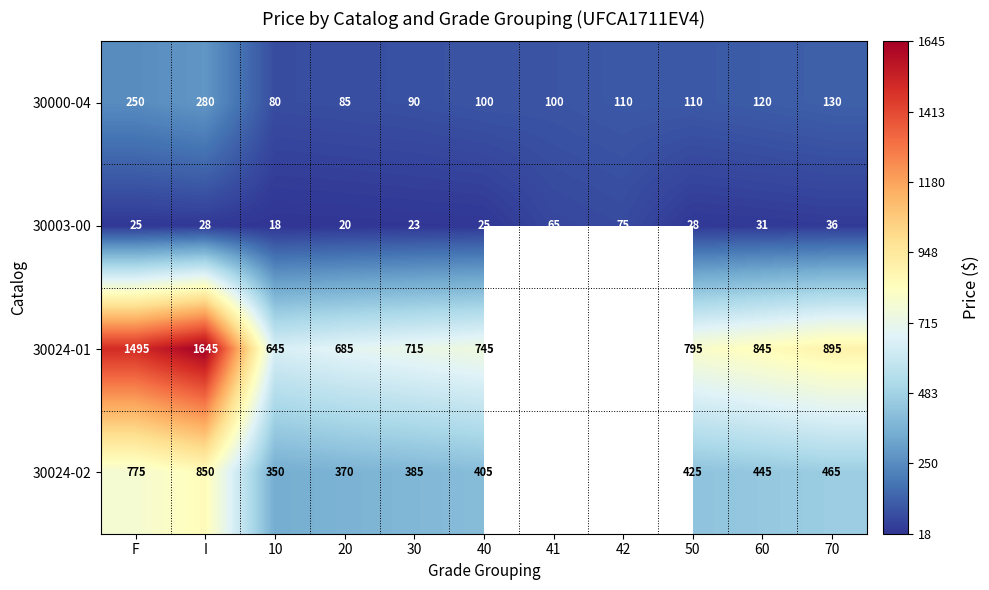

Which category has the lowest value across all series?

10